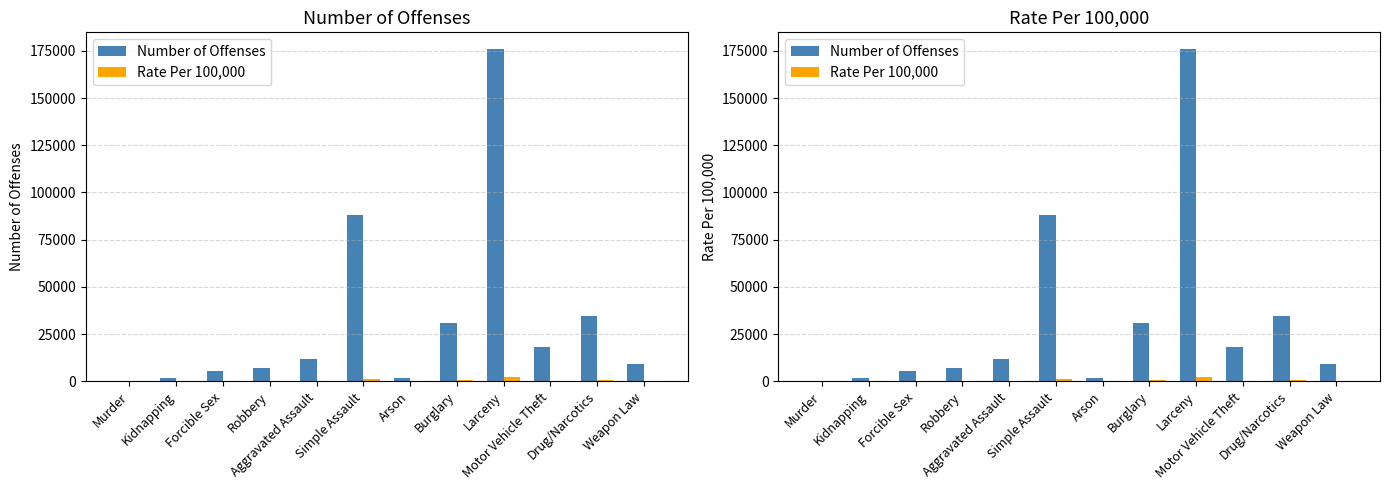

Which series has the widest spread of values?

Number of Offenses